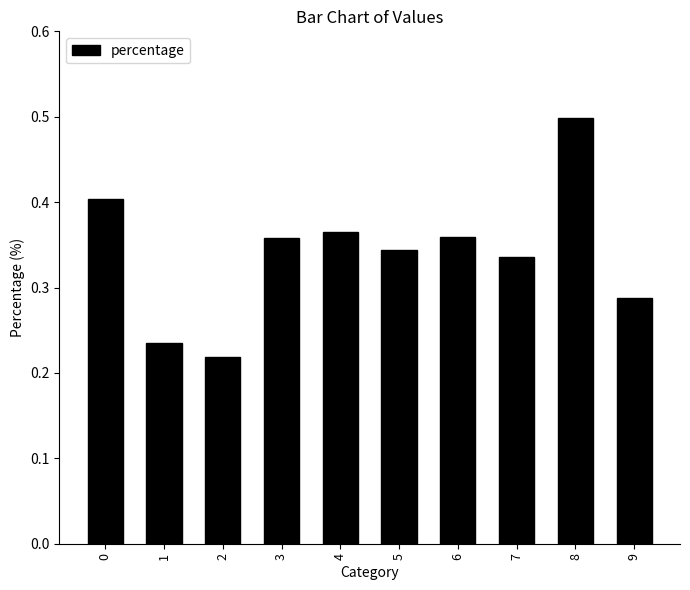

Does the chart contain stacked bars?

No